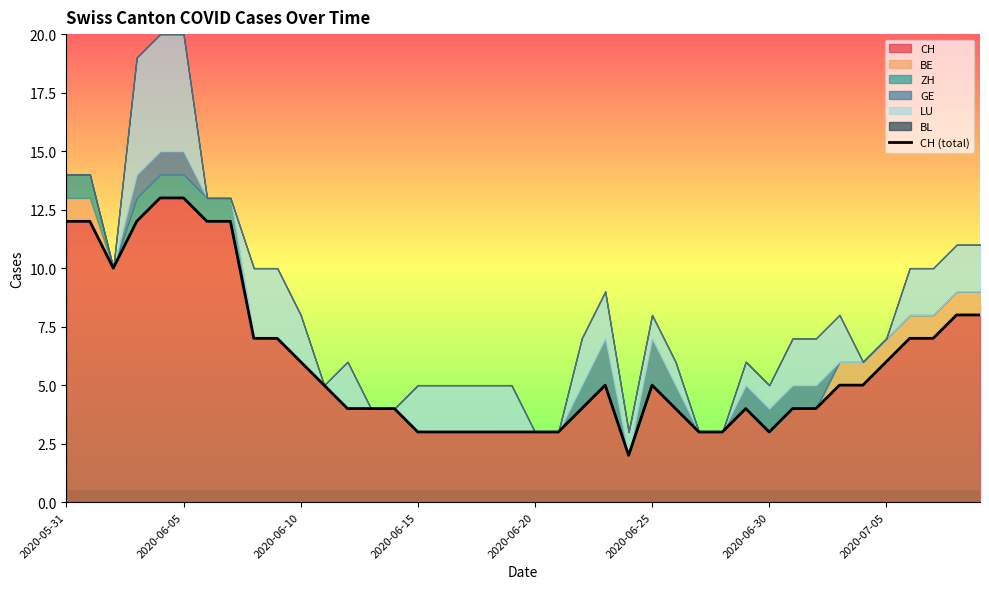

The value of CH at 2020-06-05 is 21. True or false?

False